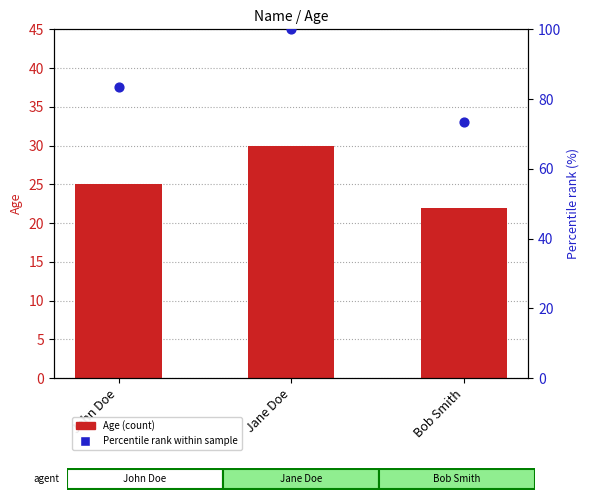

What is the total value across all series at Bob Smith?

95.3